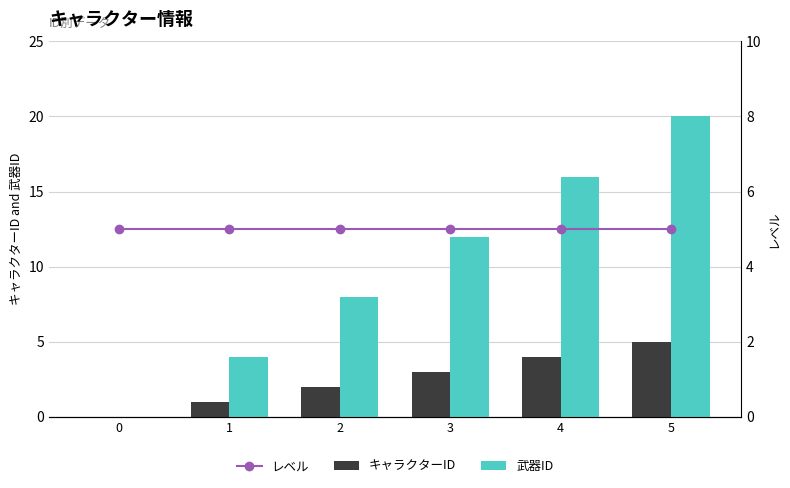

Is the value of 武器ID at 5 greater than the value of レベル at 3?

Yes